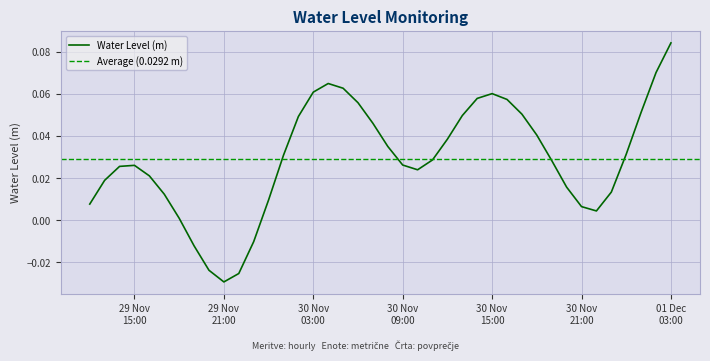

True or false: there are more than 1 points higher than both neighbors.

True